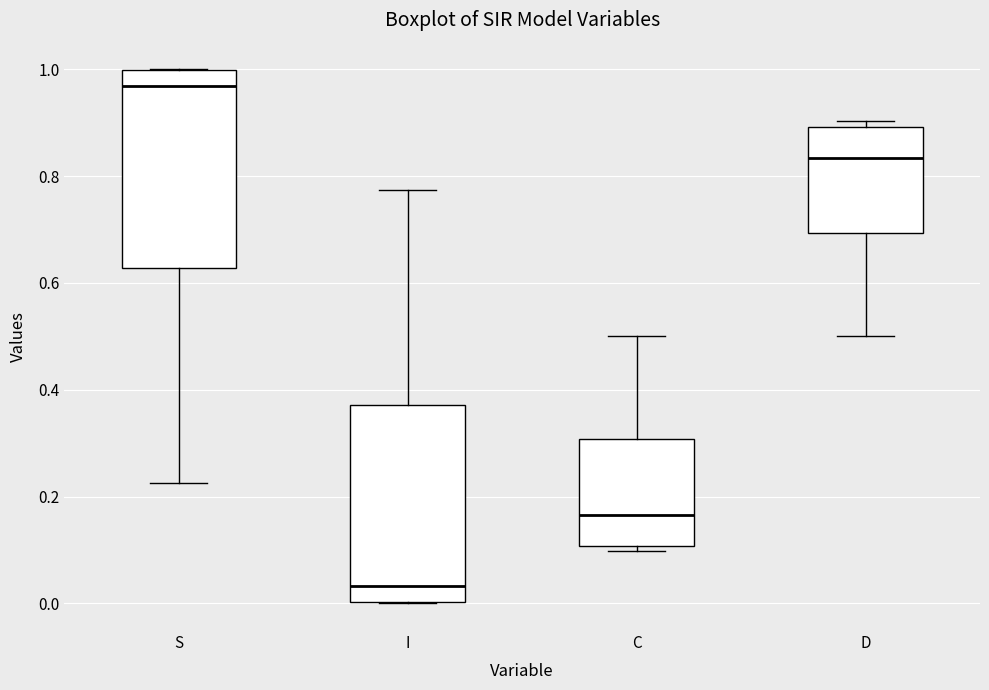

Reading left to right, read every box against the y-axis: the position of its median line, the range the box covers, and the ends of its whiskers. The values are not printed on the chart, so give them approximately, as read against the axis.

S: median 0.96, box 0.62 to 1.00, whiskers 0.22 to 1.00
I: median 0.04, box 0.00 to 0.38, whiskers 0.00 to 0.78
C: median 0.16, box 0.10 to 0.30, whiskers 0.10 (just below the box's lower edge) to 0.50
D: median 0.84, box 0.70 to 0.90, whiskers 0.50 to 0.90 (just above the box's upper edge)